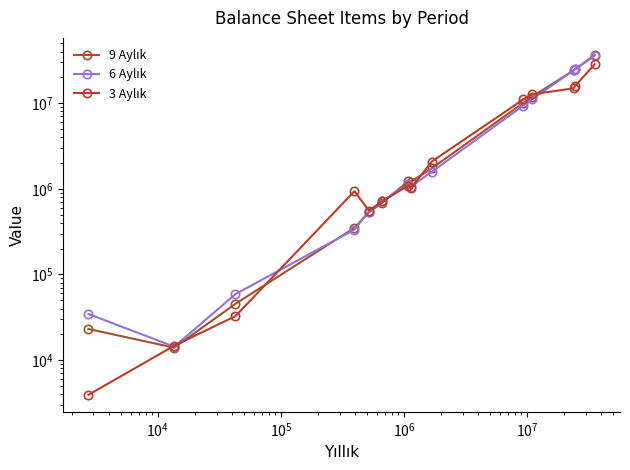

What are all the series names shown in the legend?

9 Aylık, 6 Aylık, 3 Aylık